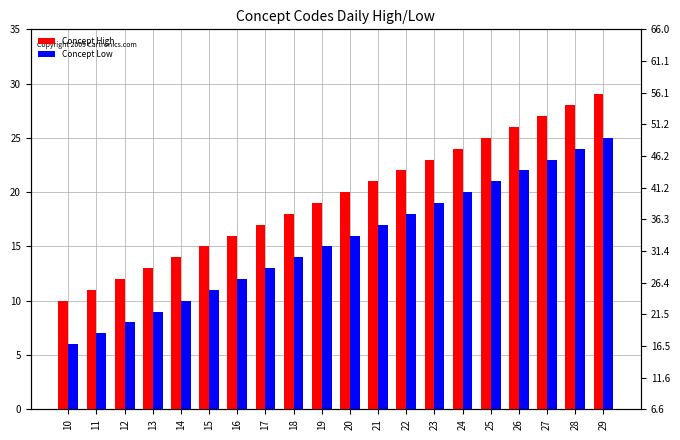

Where is Concept Low nearest to the value 15?

19